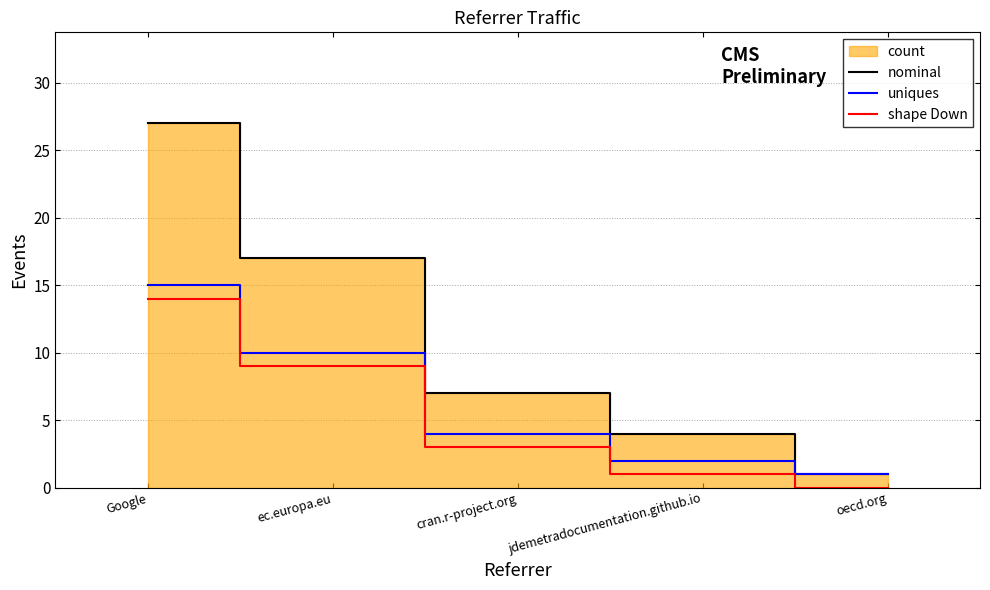

True or false: nominal has a value of 44 at Google.

False